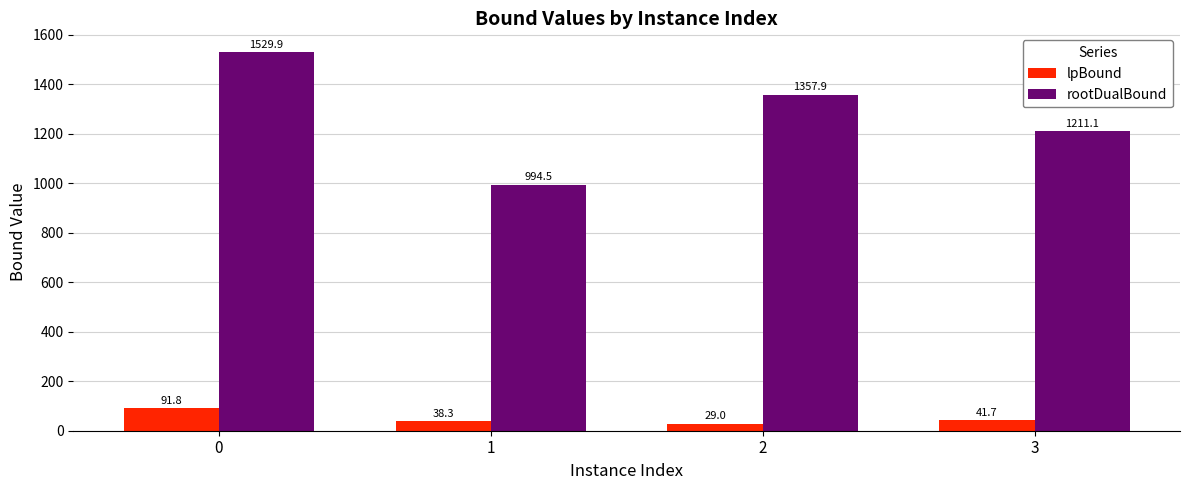

How many bars are there in total?

8